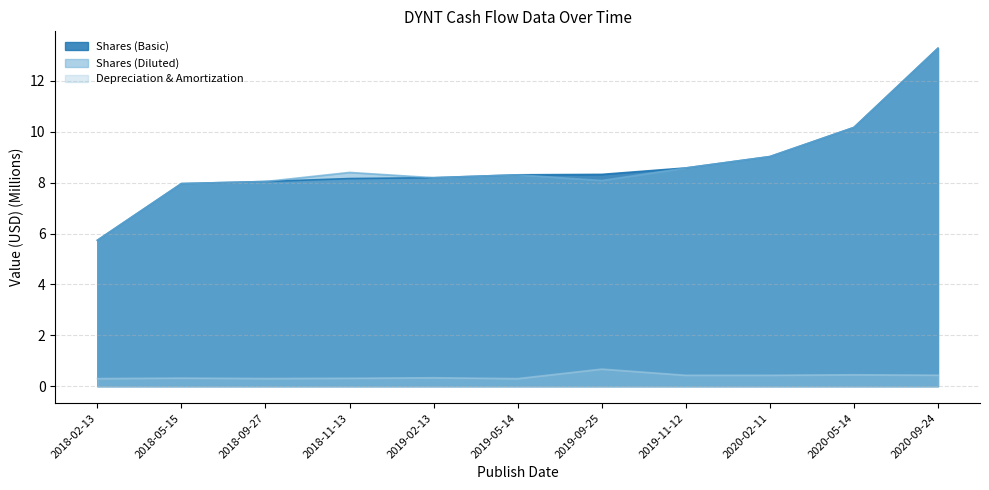

Where is Depreciation & Amortization nearest to the value 0?

2019-05-14